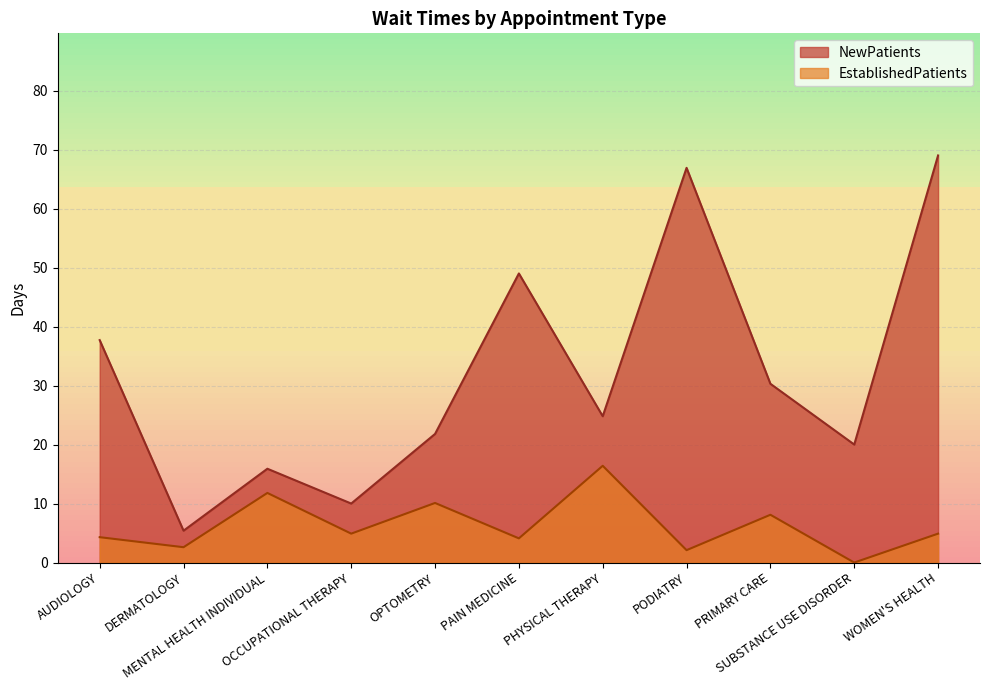

Which series changed the most between MENTAL HEALTH INDIVIDUAL and WOMEN'S HEALTH?

NewPatients